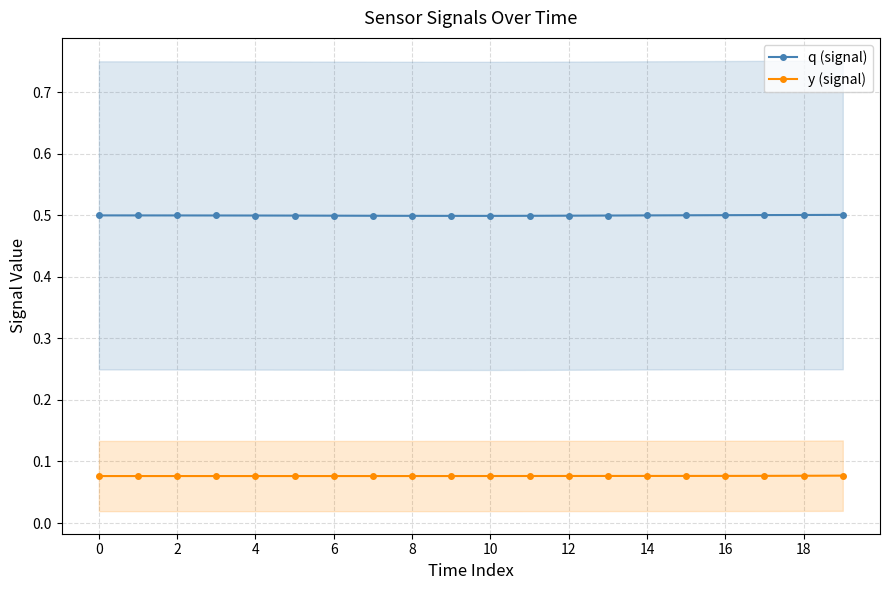

What is the maximum value for q (signal)?

0.5